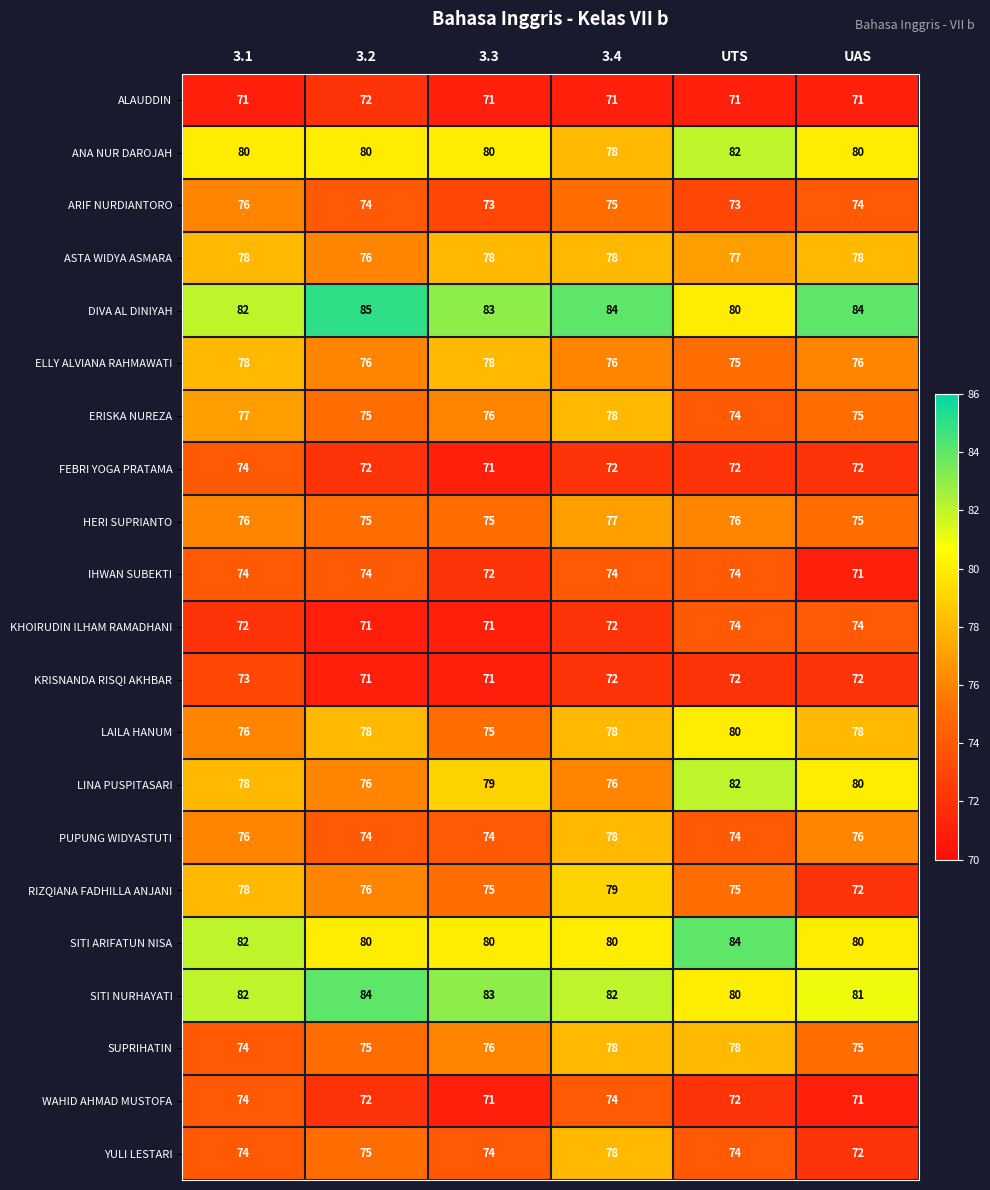

Is it true that RIZQIANA FADHILLA ANJANI equals 79 at 3.4?

True